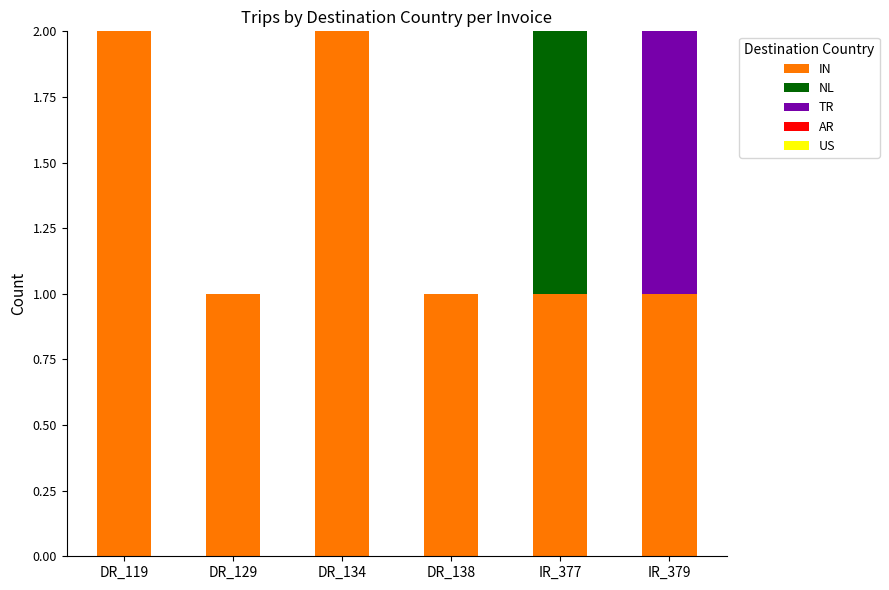

The IN series shows 1 at DR_134. True or false?

False